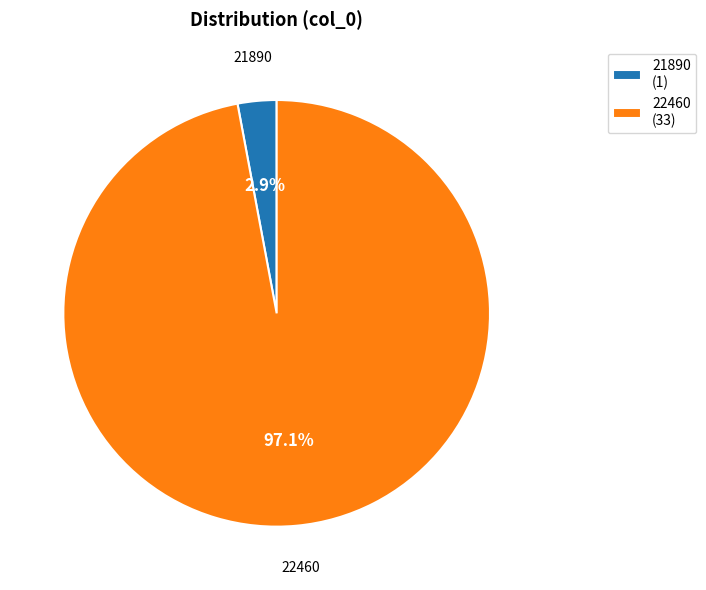

The 22460 slice represents 82% of the pie. True or false?

False